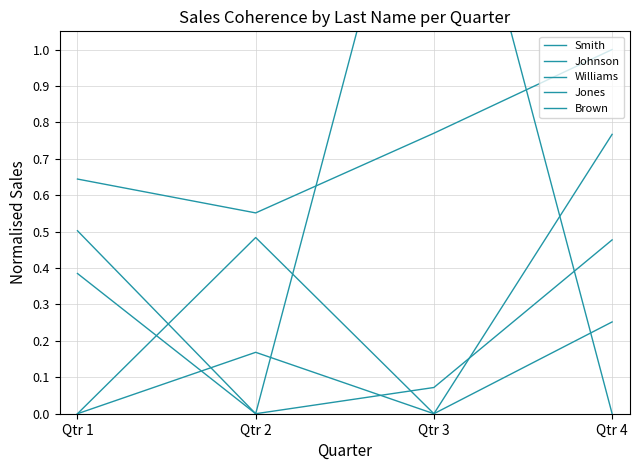

Reading left to right, what are all the values shown in this chart?

Smith: 0.5	0.0	1.8	0.0
Johnson: 0.0	0.5	0.0	0.8
Williams: 0.6	0.6	0.8	1.0
Jones: 0.4	0.0	0.1	0.5
Brown: 0.0	0.2	0.0	0.3